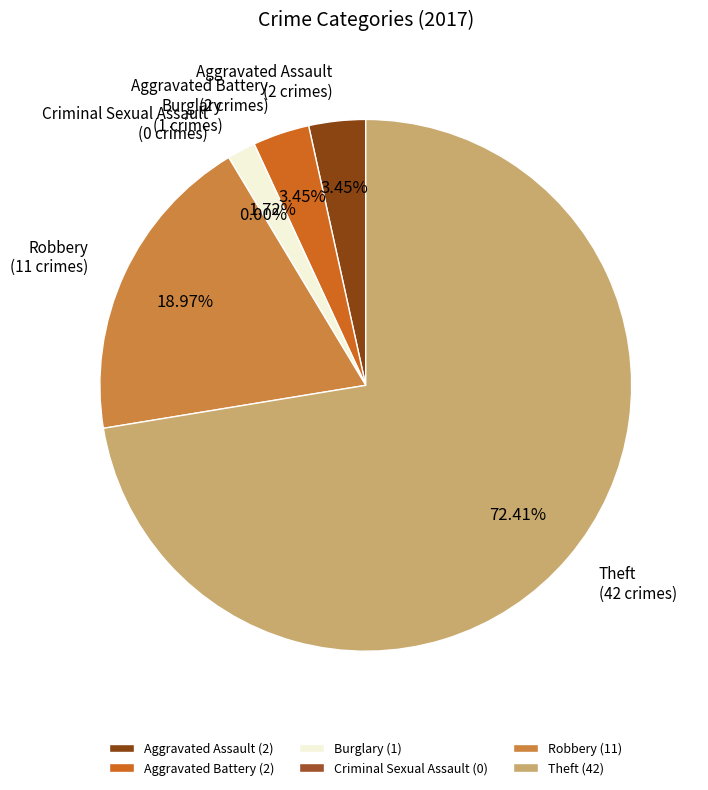

Which category has the biggest portion of the pie?

Theft